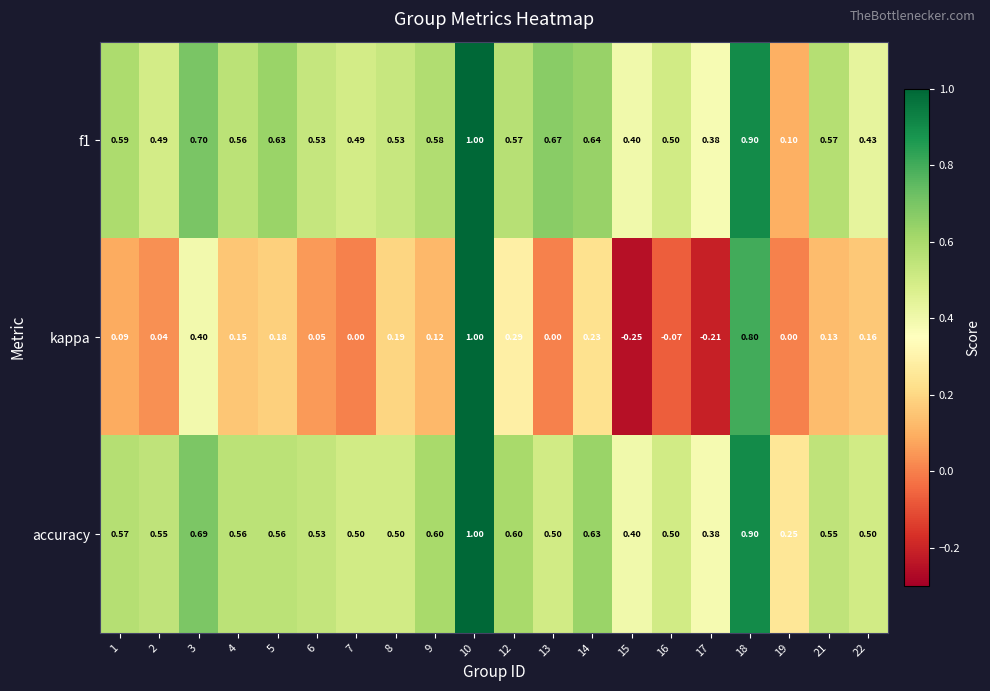

Which series has the widest spread of values?

kappa